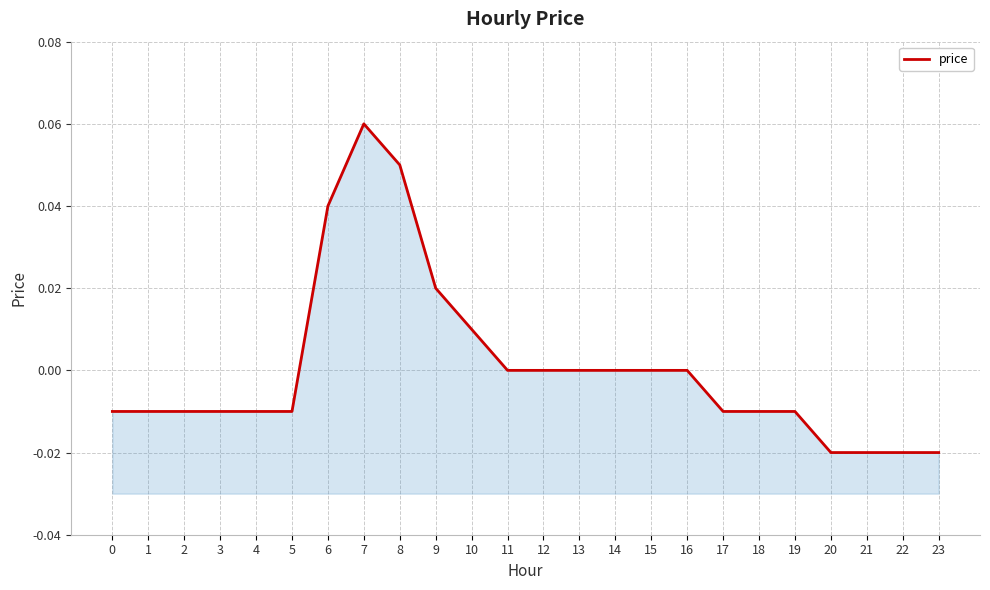

Between 18 and 20, which is larger?

18